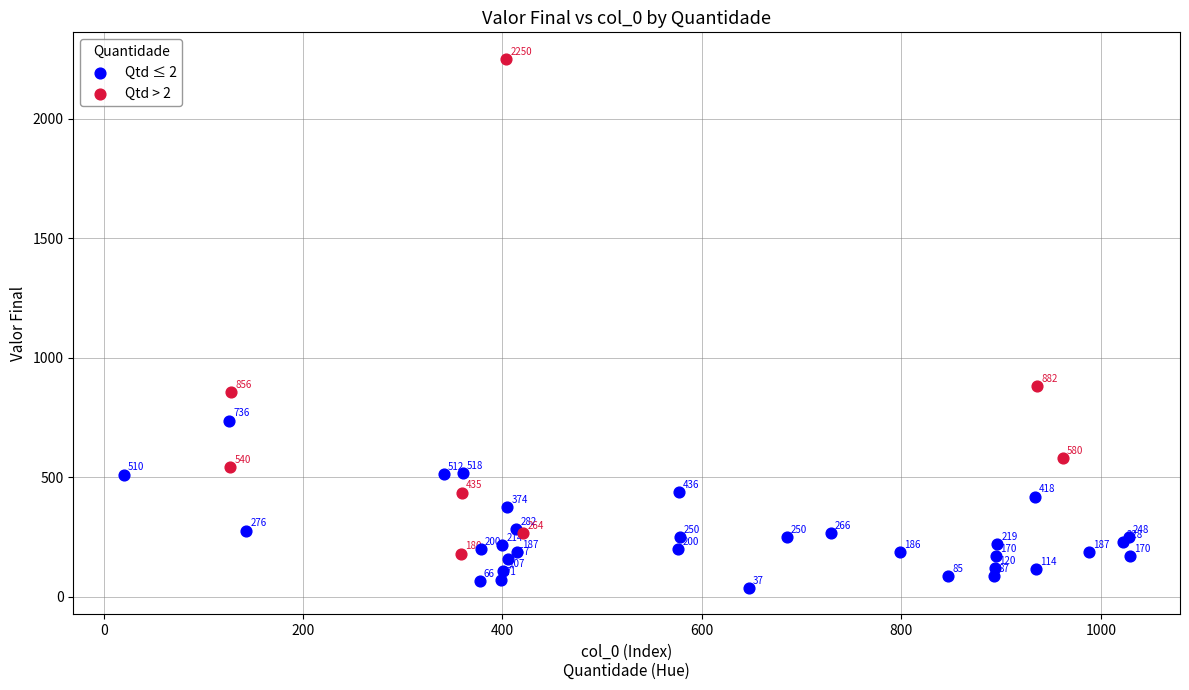

Which series contains the lowest Y value?

Qtd ≤ 2